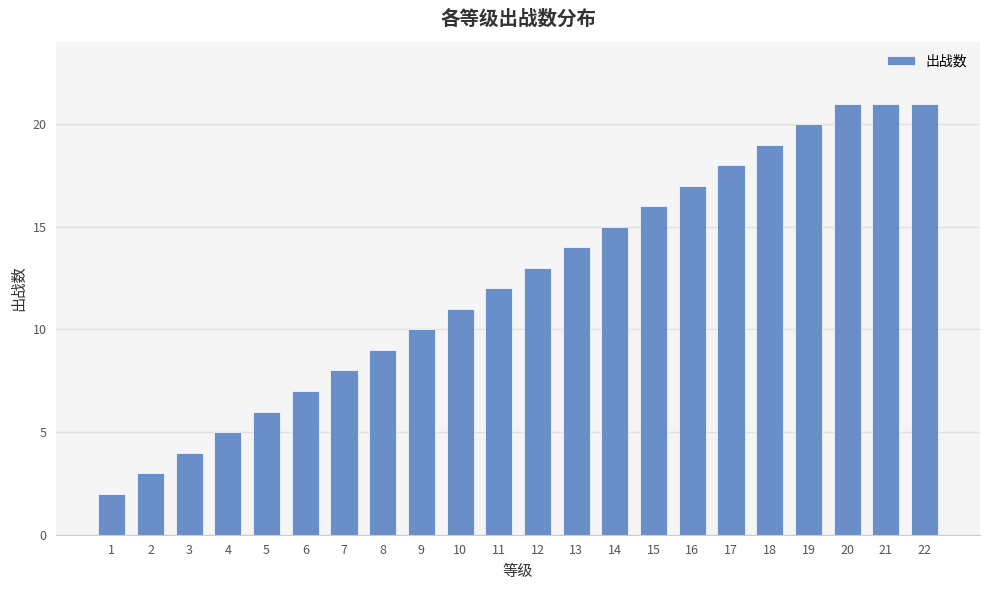

At which label is the value closest to 11?

10